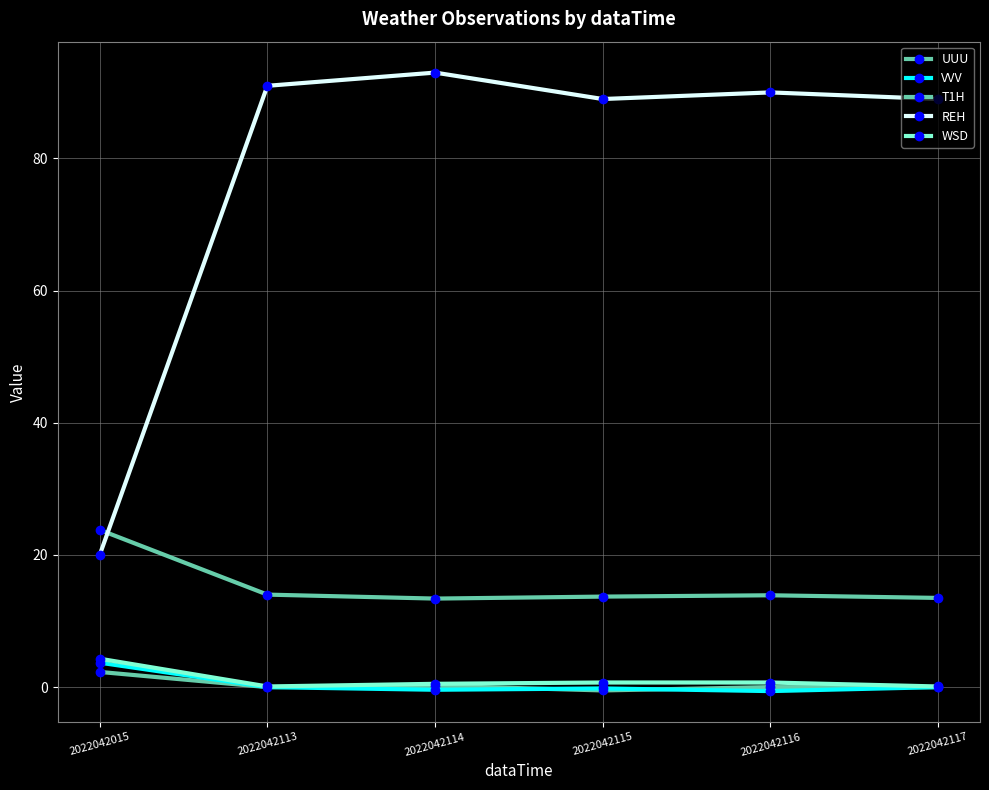

Which series has the largest range (max minus min)?

REH